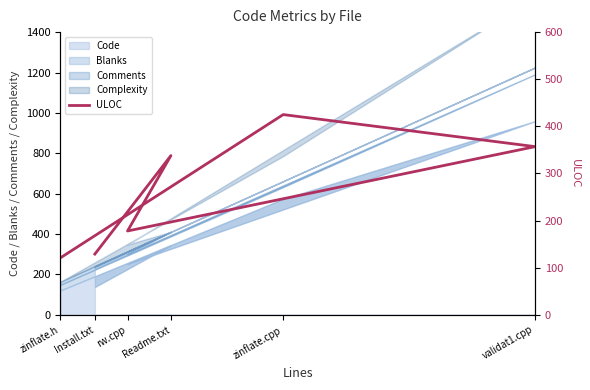

How many points are lower than both their immediate neighbors (excluding endpoints)?

1